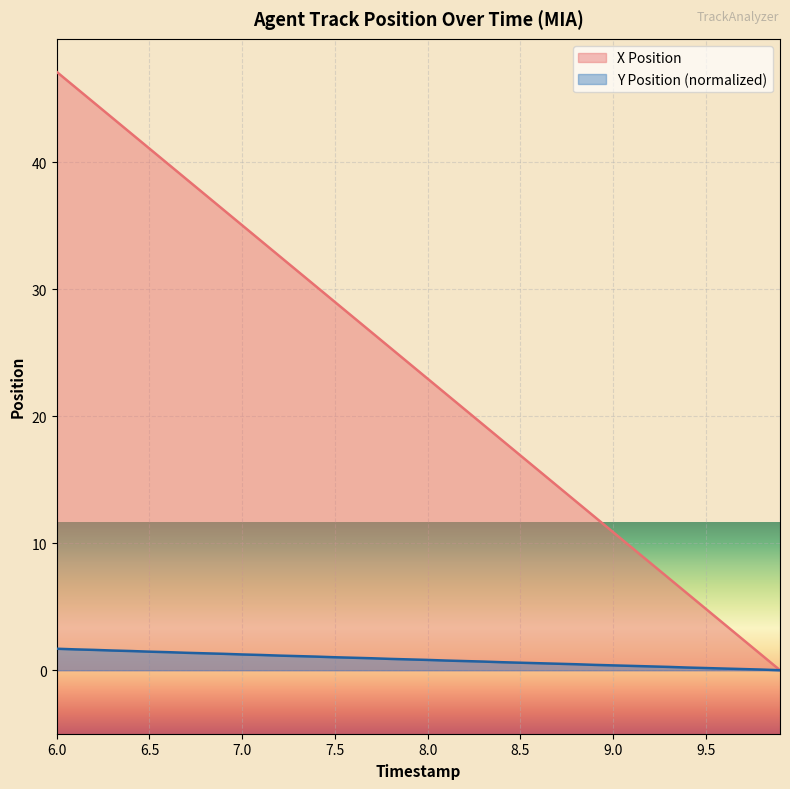

At which category is the sum across all series the highest?

6.0